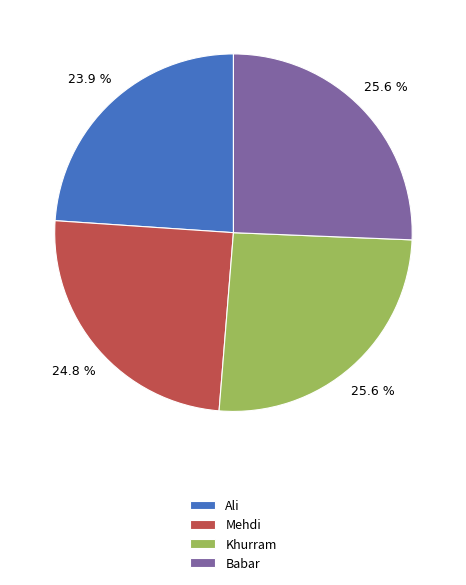

Is there a majority slice in this chart?

No